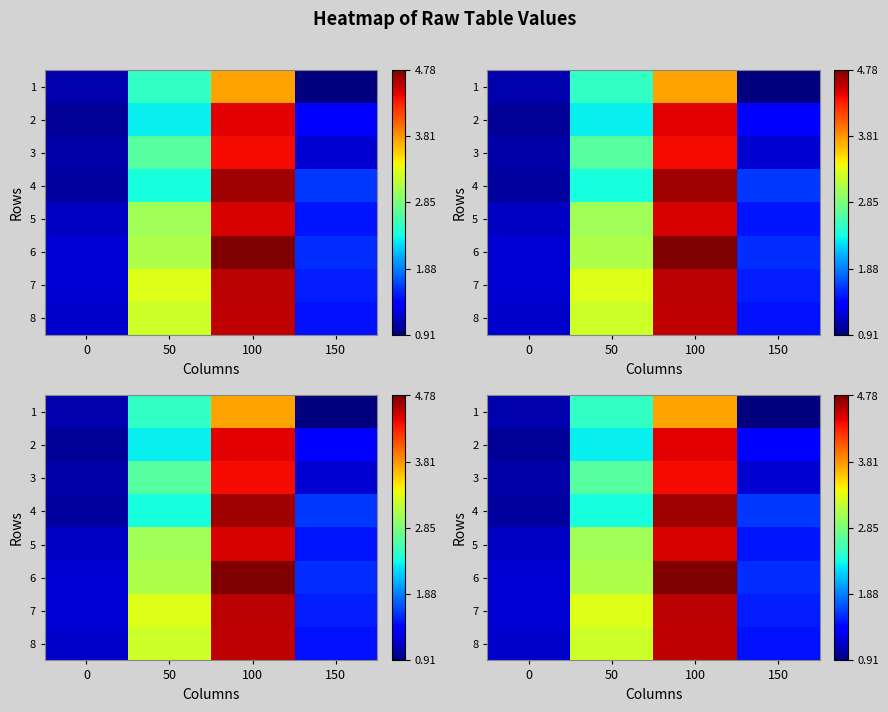

Rank the categories by 7 value from highest to lowest.

100, 50, 150, 0